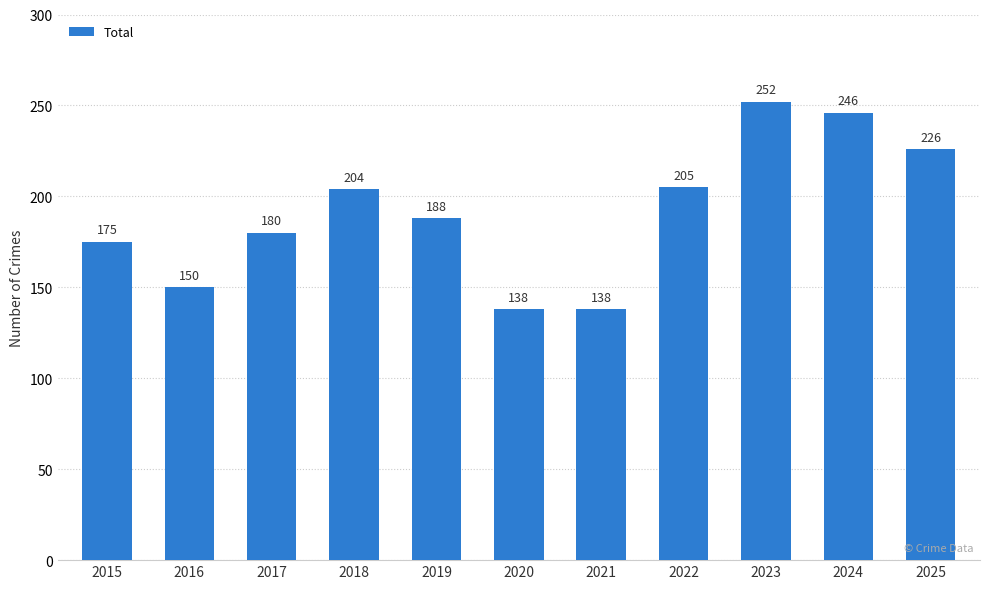

What is the average value?

191